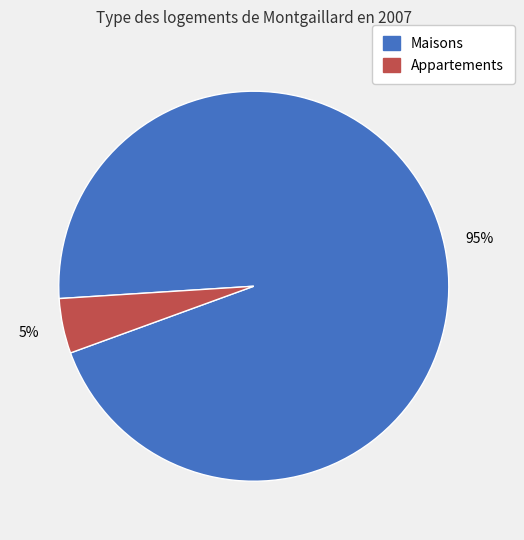

Is there any slice that represents more than half of the pie?

Yes